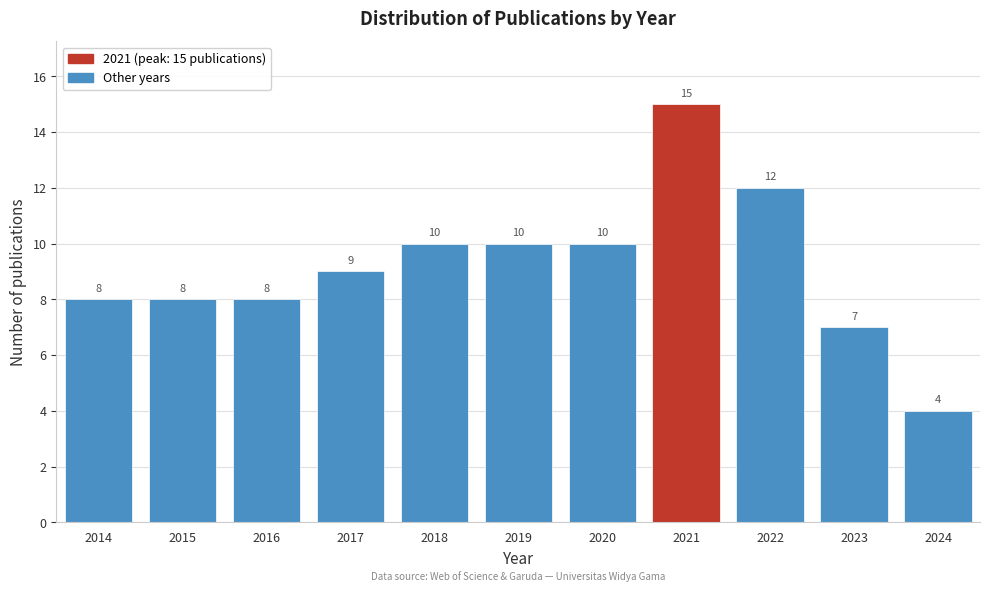

Reading left to right, what are all the values shown in this chart?

8	8	8	9	10	10	10	15	12	7	4